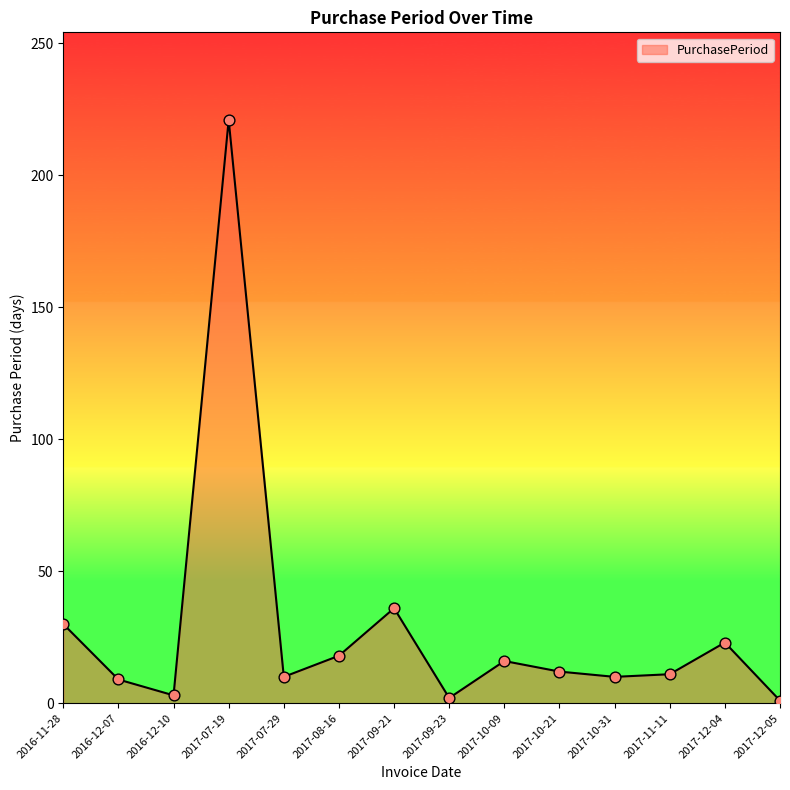

Approximately how many times larger is the value at 2017-10-21 compared to 2017-10-31?

1.2